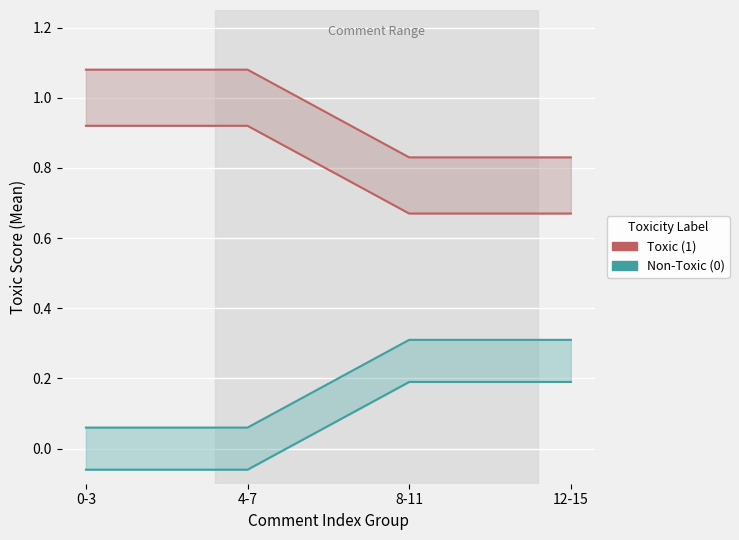

True or false: Non-Toxic (0) has more than 2 interior local peaks.

False